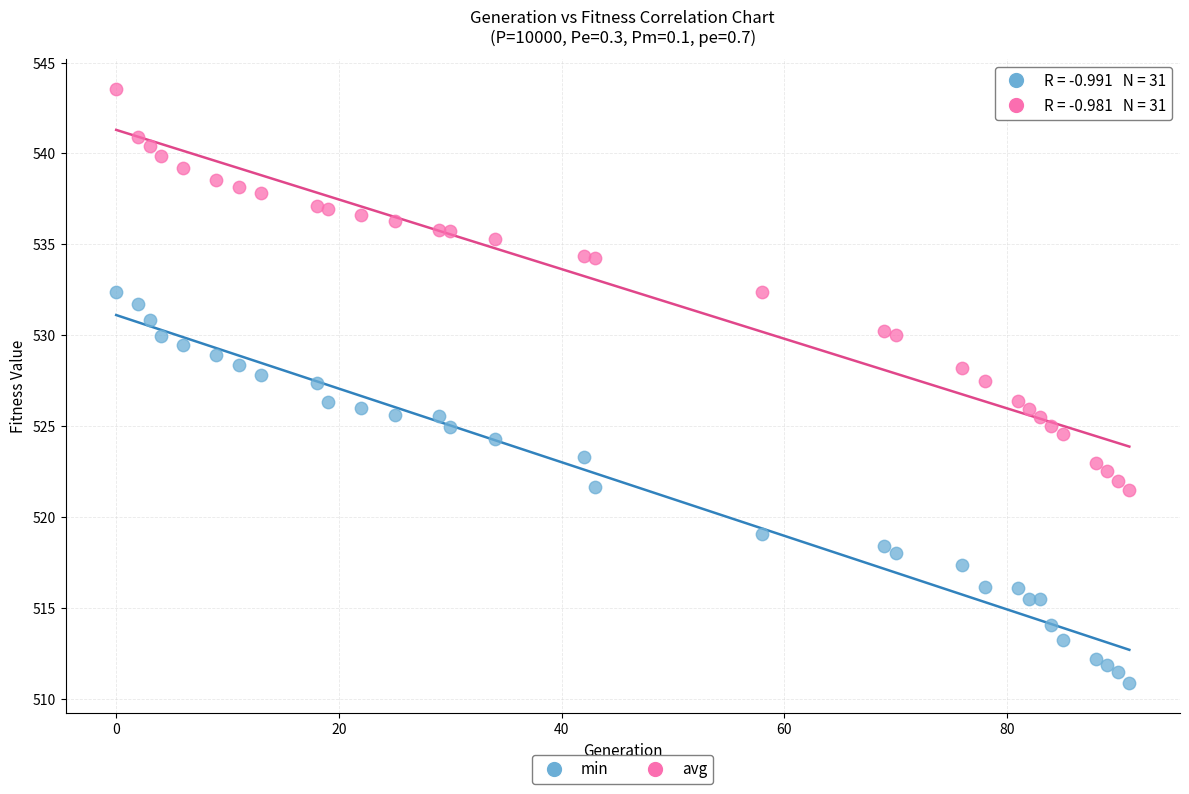

Which series contains the highest Y value?

avg